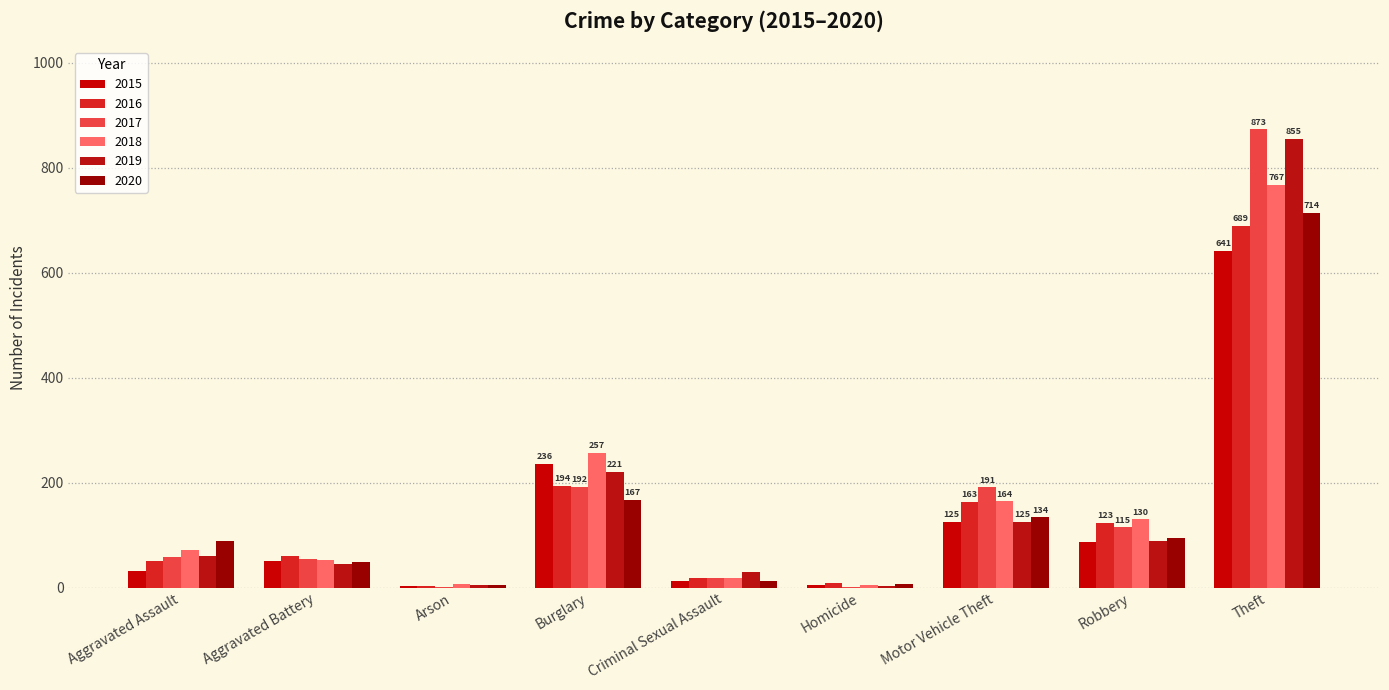

Count the number of categories in the chart.

9